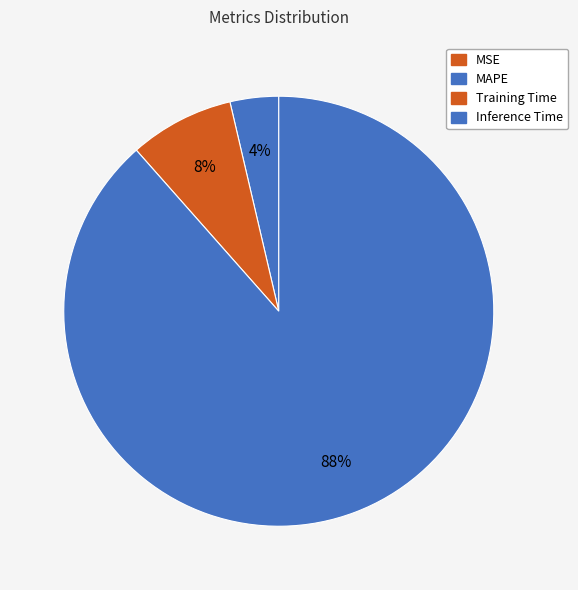

To the nearest percent, what is the average slice percentage?

25%